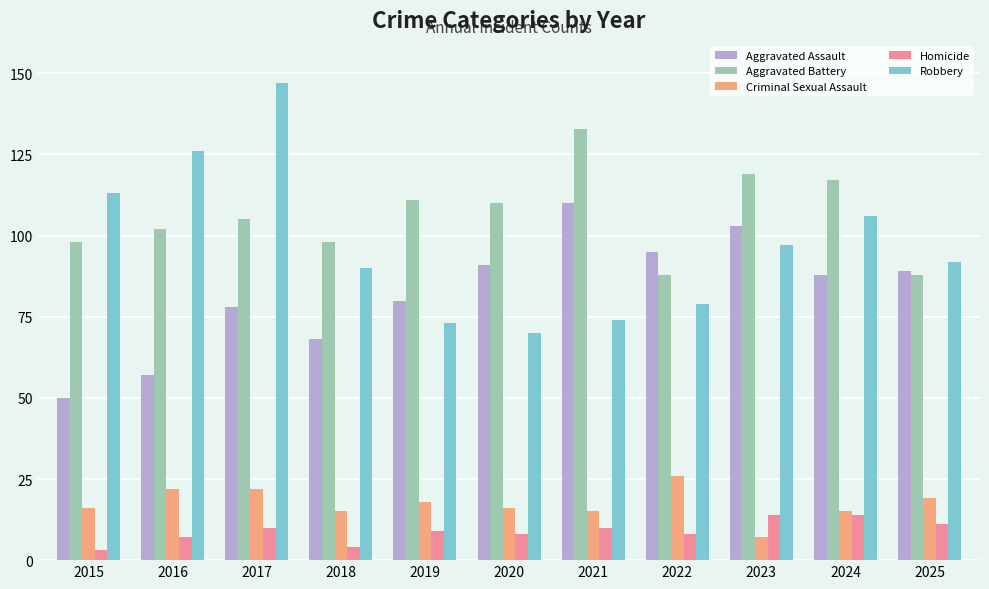

Reading left to right, extract all data points from this chart.

Aggravated Assault: 50	57	78	68	80	91	110	95	103	88	89
Aggravated Battery: 98	102	105	98	111	110	133	88	119	117	88
Criminal Sexual Assault: 16	22	22	15	18	16	15	26	7	15	19
Homicide: 3	7	10	4	9	8	10	8	14	14	11
Robbery: 113	126	147	90	73	70	74	79	97	106	92